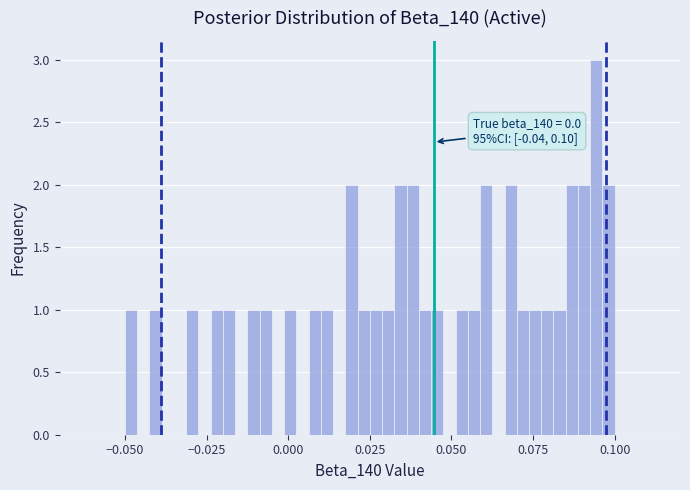

Read against the x-axis, roughly where is the centre of the tallest bar?

0.095